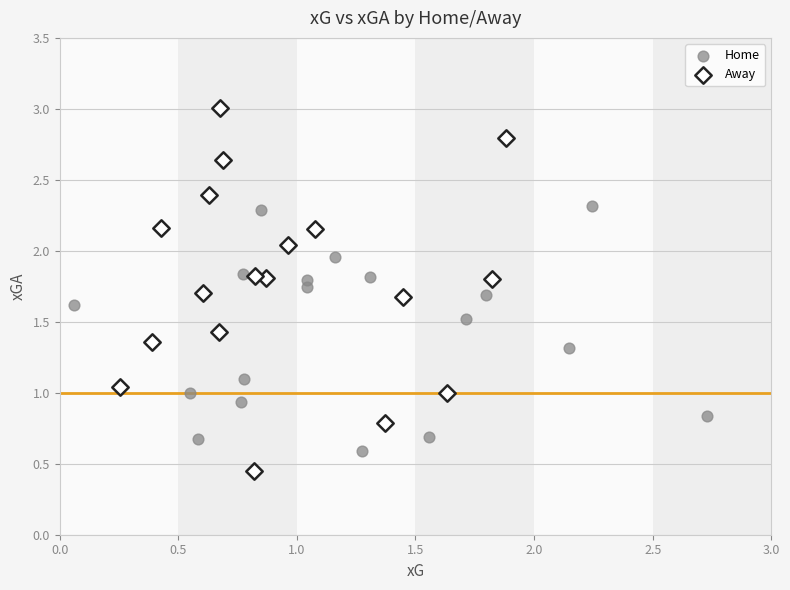

Which series contains the lowest Y value?

Away